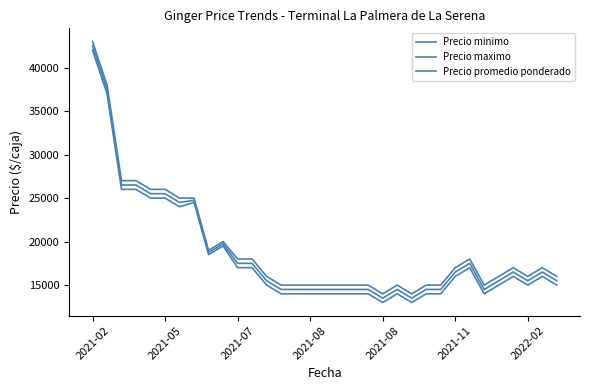

Count the number of data series in this chart.

3